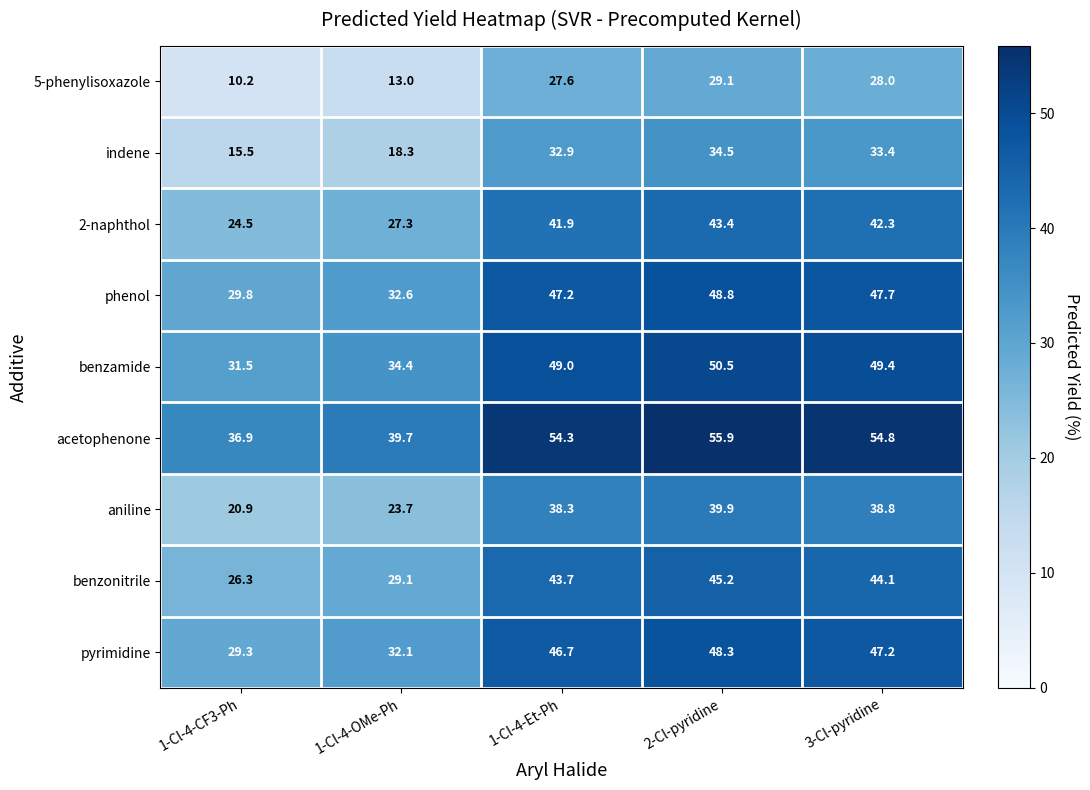

What is the sum of all aniline values?

161.6